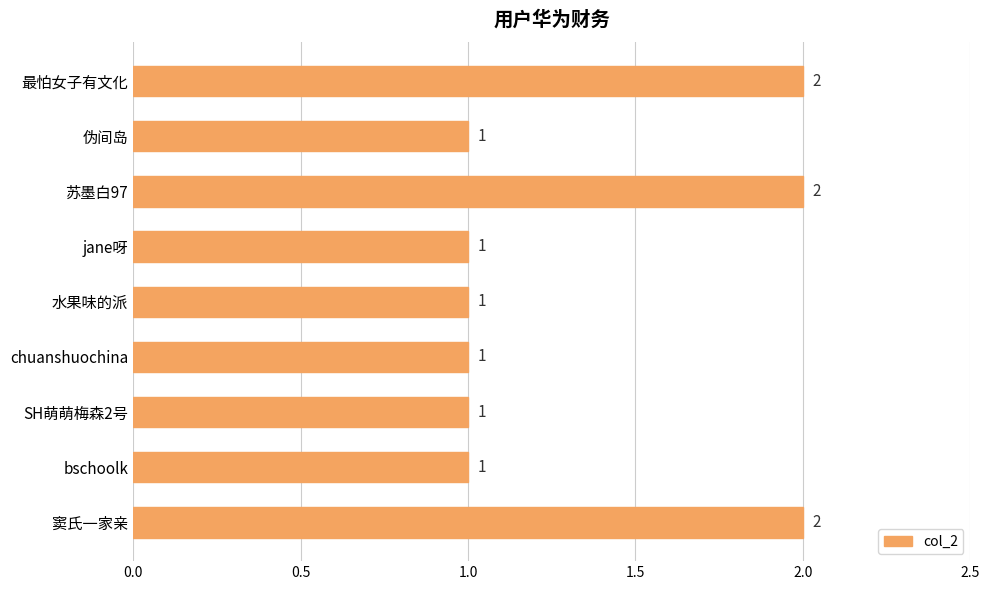

How many series are shown in this chart?

1